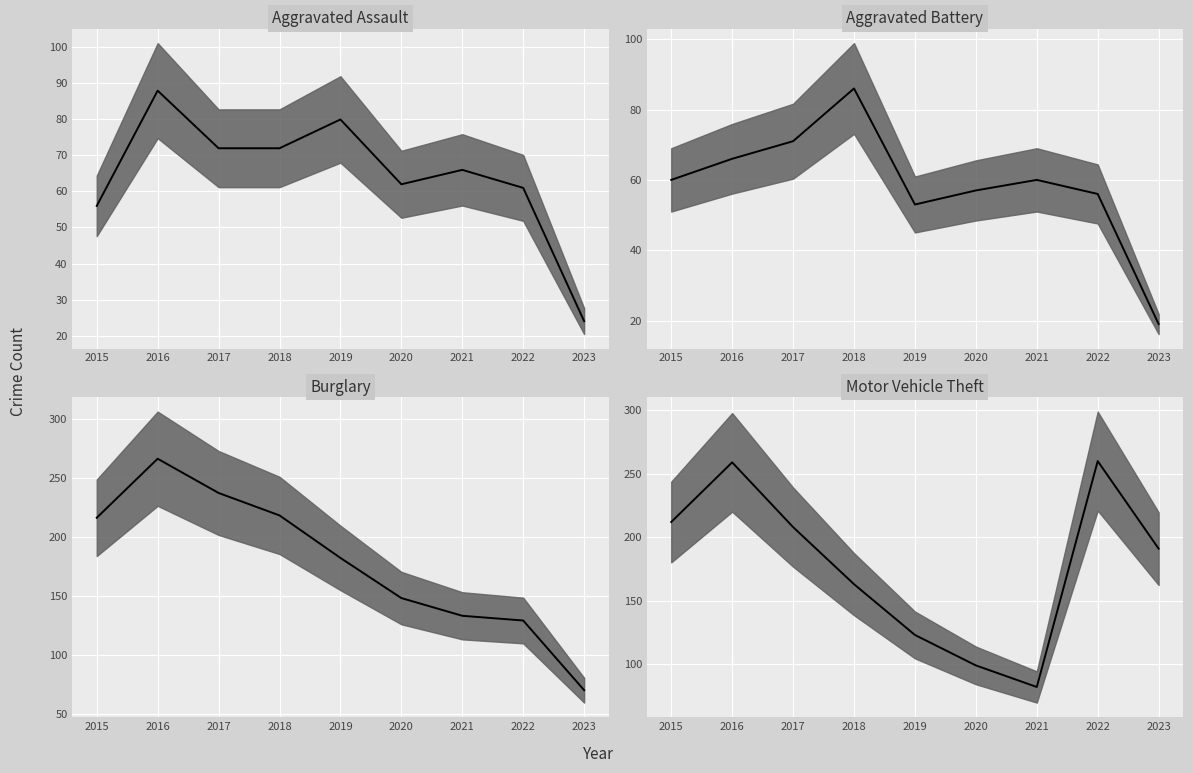

Is the value of Motor Vehicle Theft median at 2015 greater than the value of Aggravated Assault median at 2016?

Yes